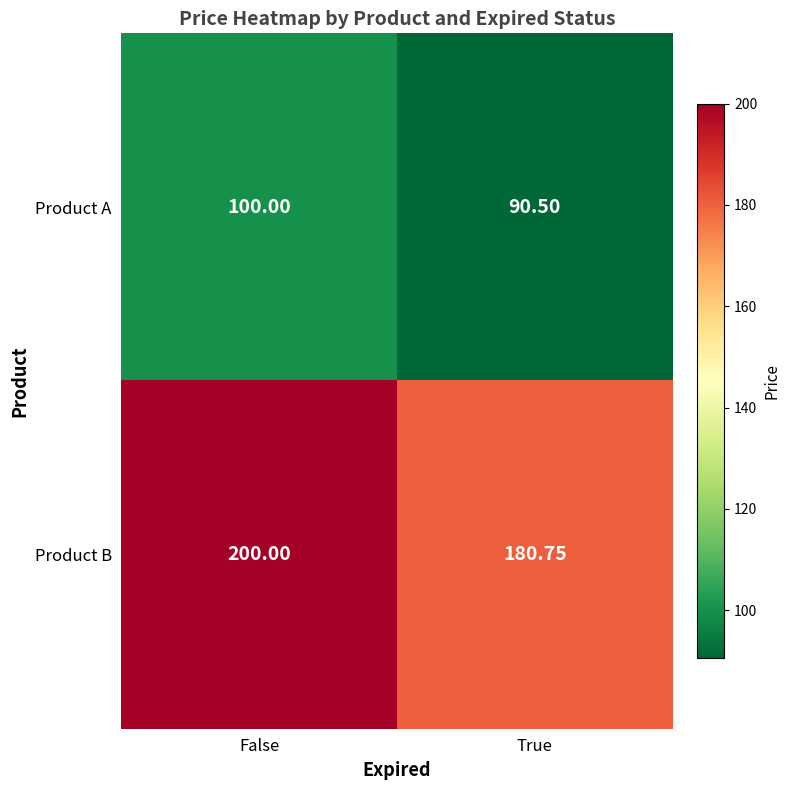

At which category does the chart reach its minimum across all series?

True